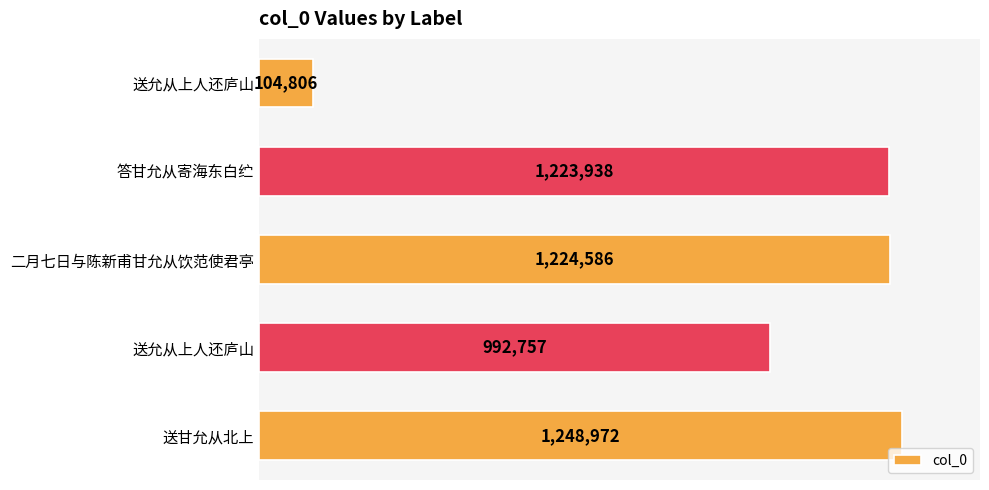

Are the bars horizontal?

Yes